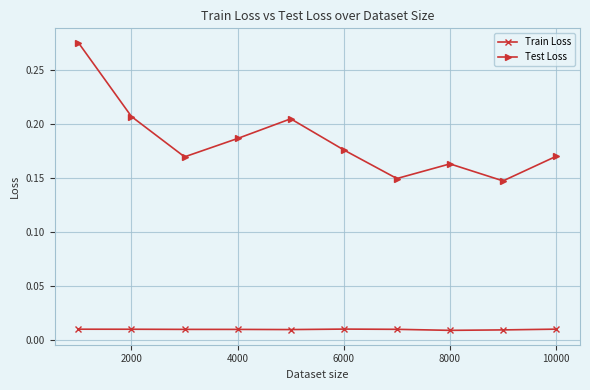

Which series has the widest spread of values?

Test Loss